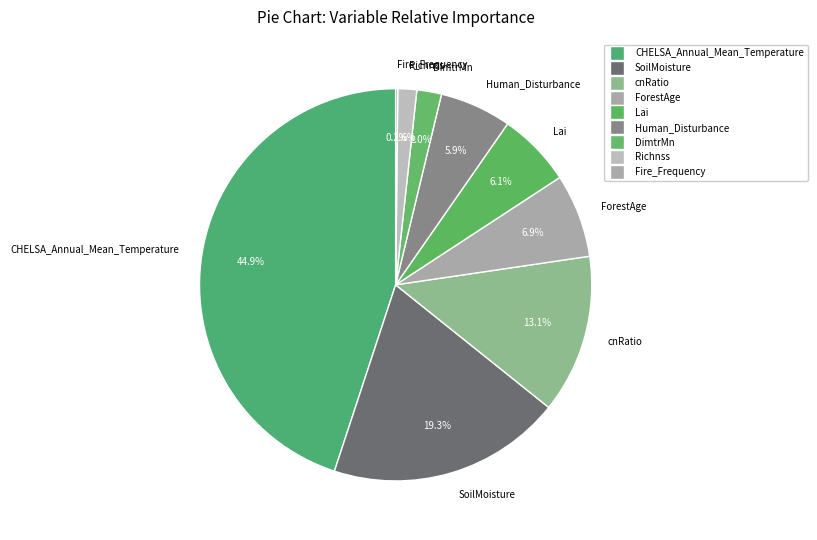

True or false: DimtrMn accounts for 11% of the total.

False